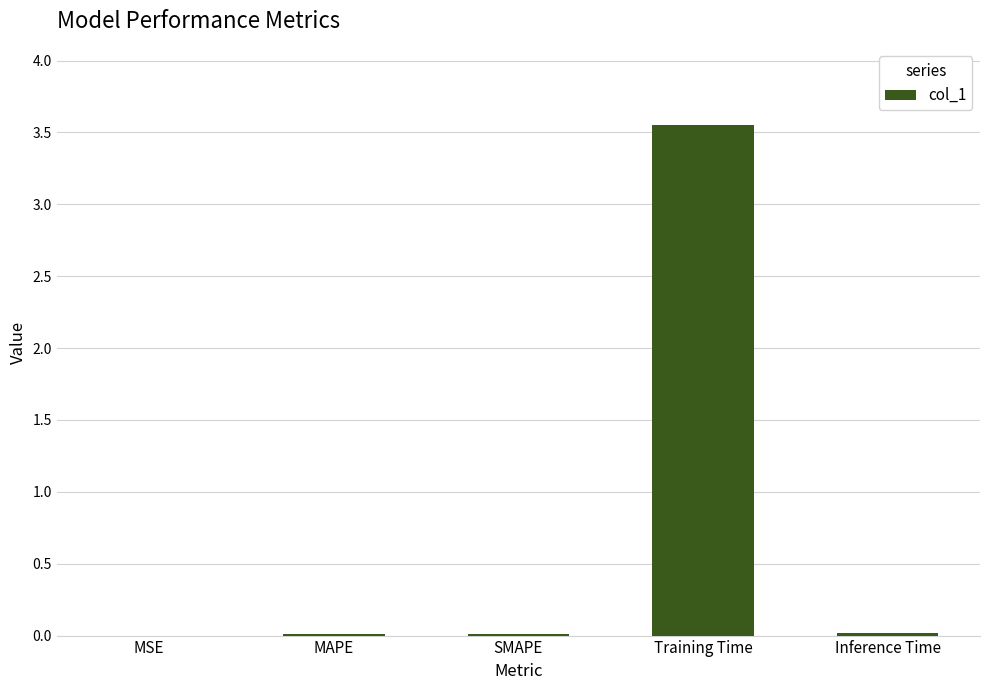

Which category has the highest value across all series?

Training Time